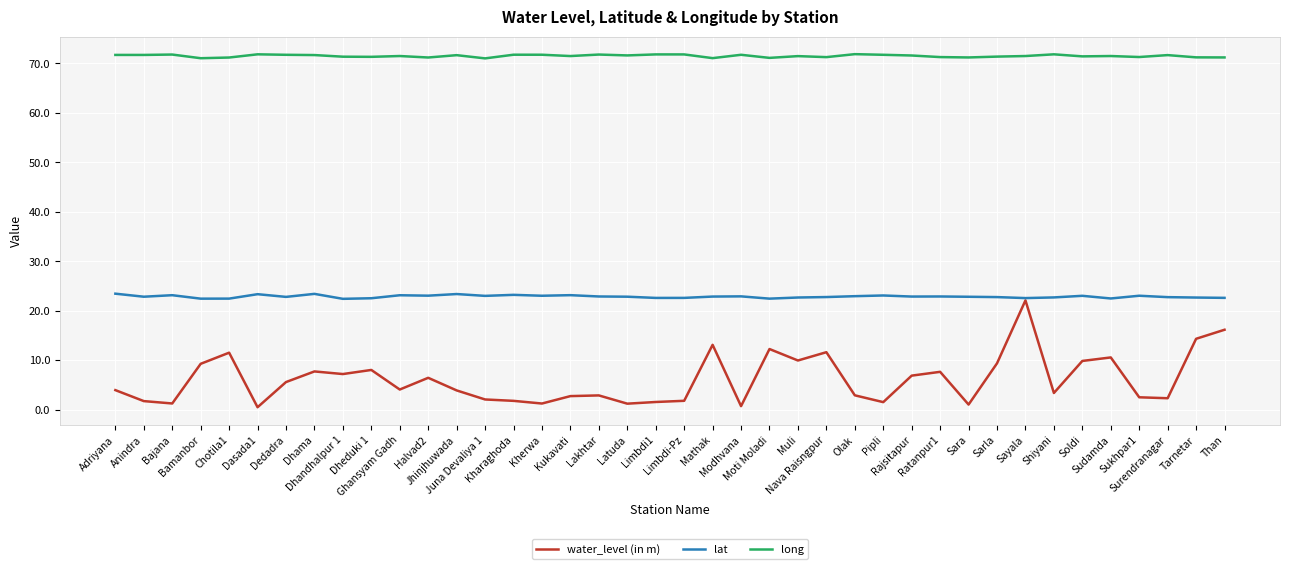

Rank the series by their average value, from lowest to highest.

water_level (in m), lat, long